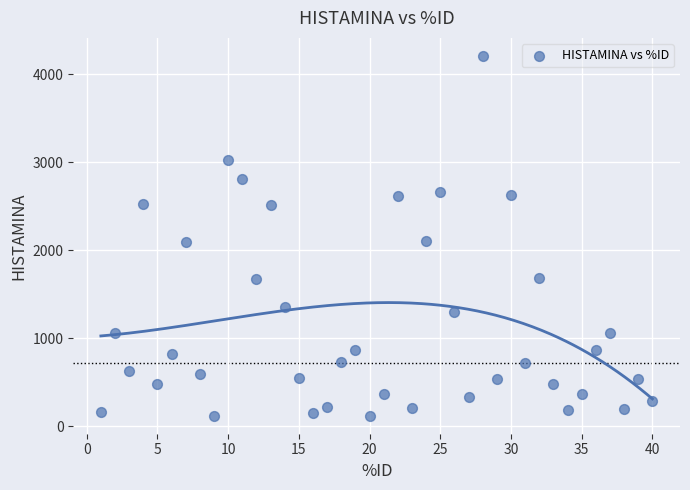

What is the range of X values (max minus min)?

39.0